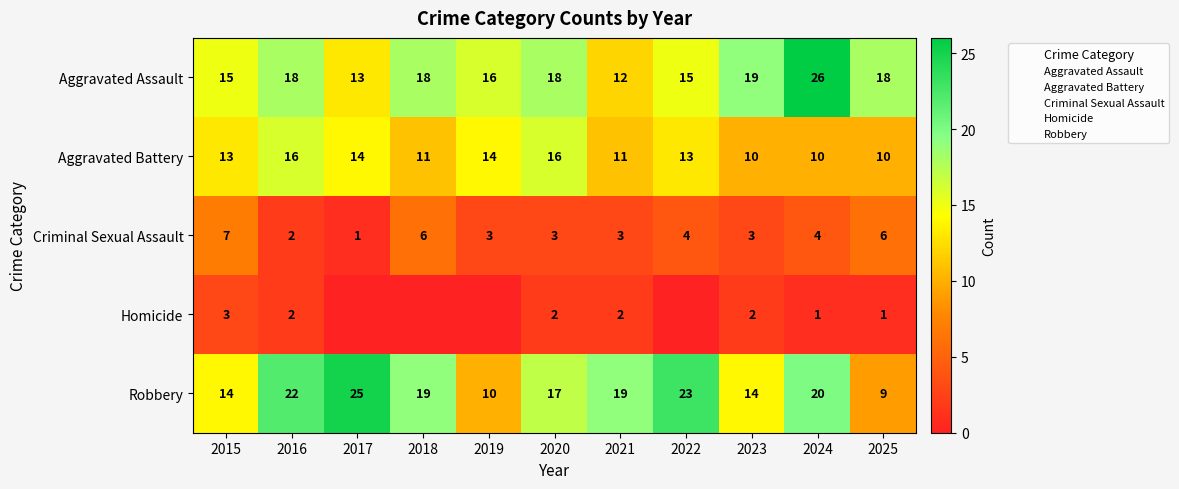

Is it true that Aggravated Assault equals 7 at 2022?

False